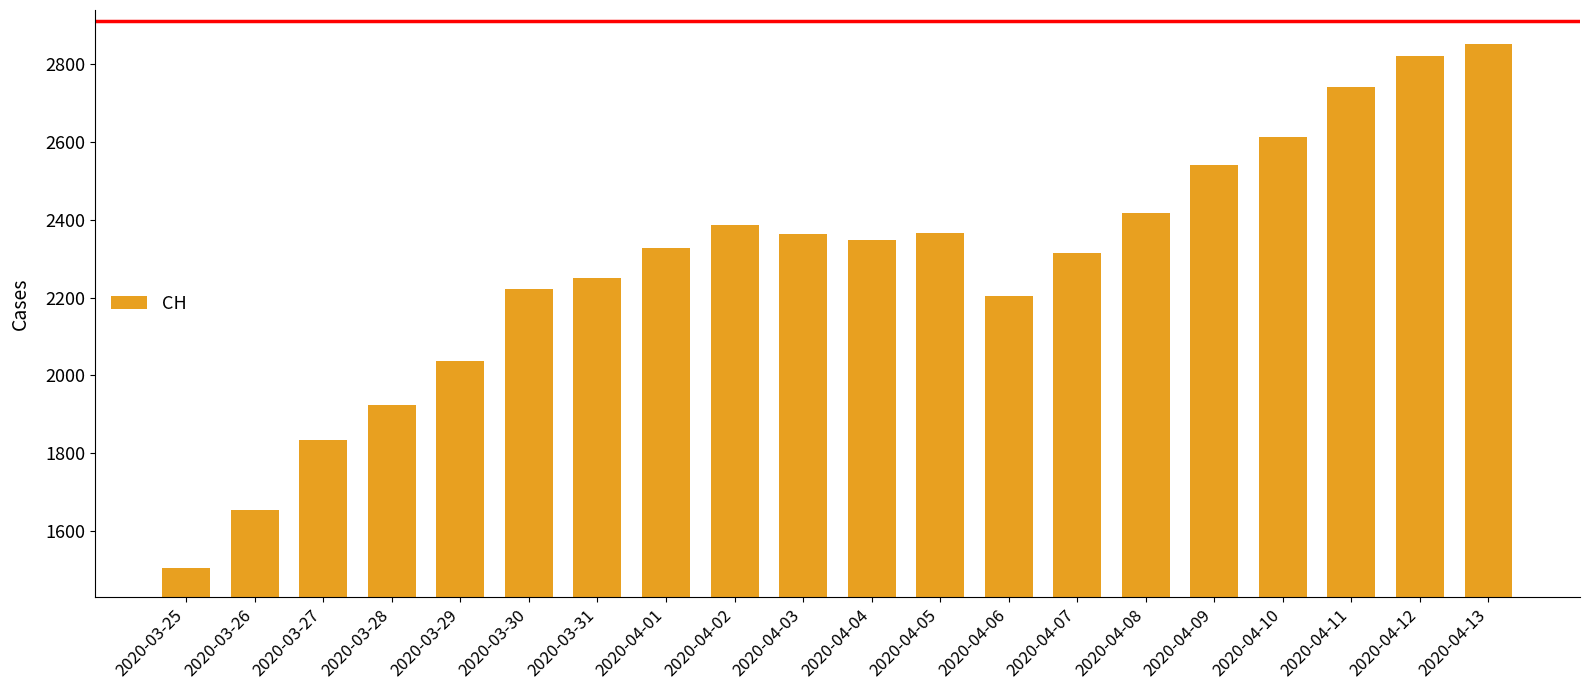

What is the label of the 18th bar from the right?

2020-03-27